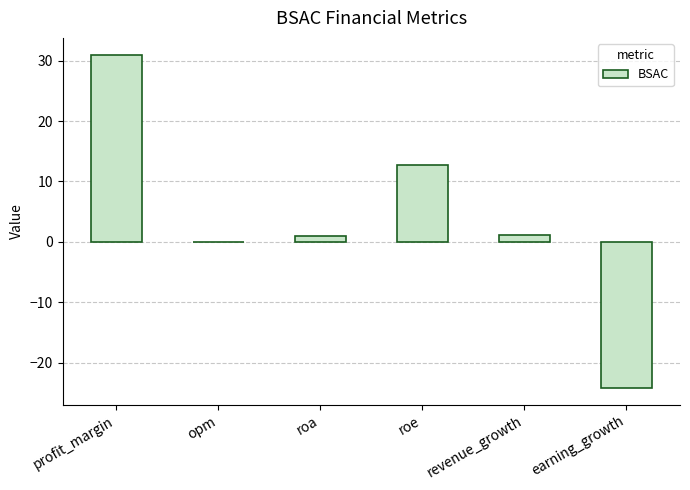

Which category has the highest value across all series?

profit_margin